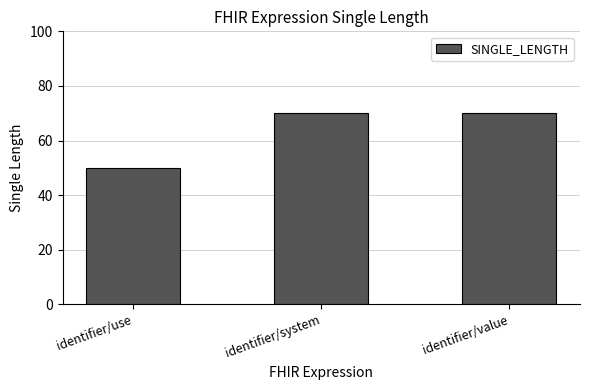

What is the sum of the values at identifier/system and identifier/use?

120